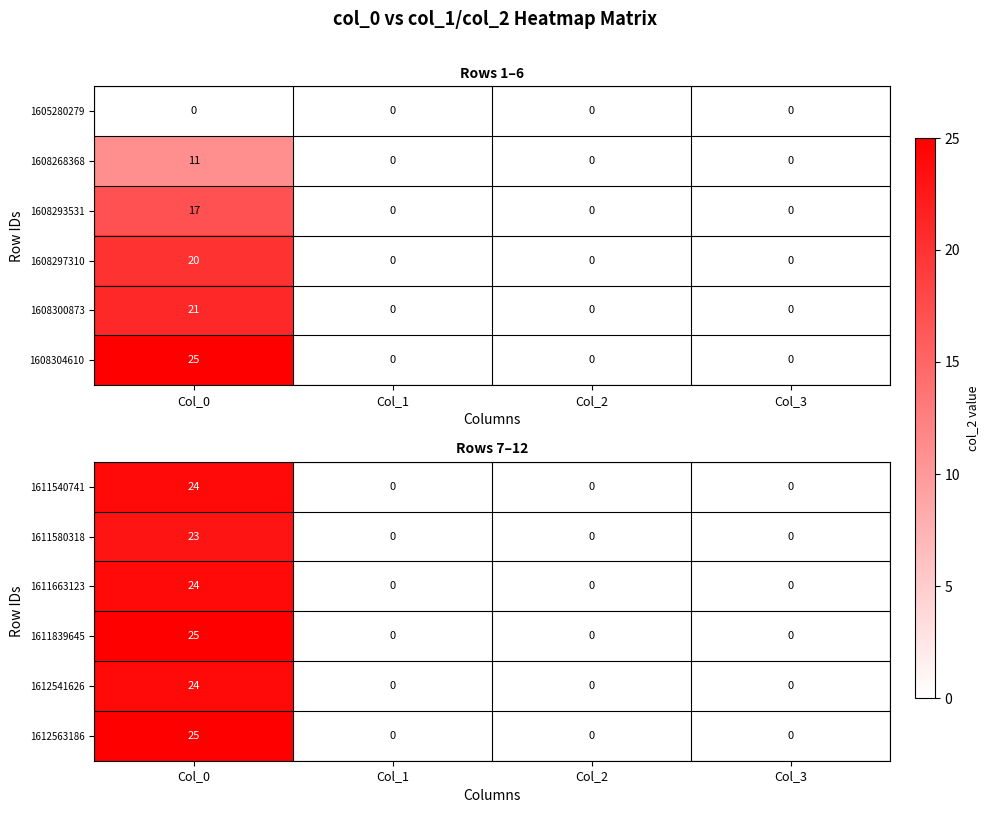

How many 1611540741 values are between 0 and 24?

4